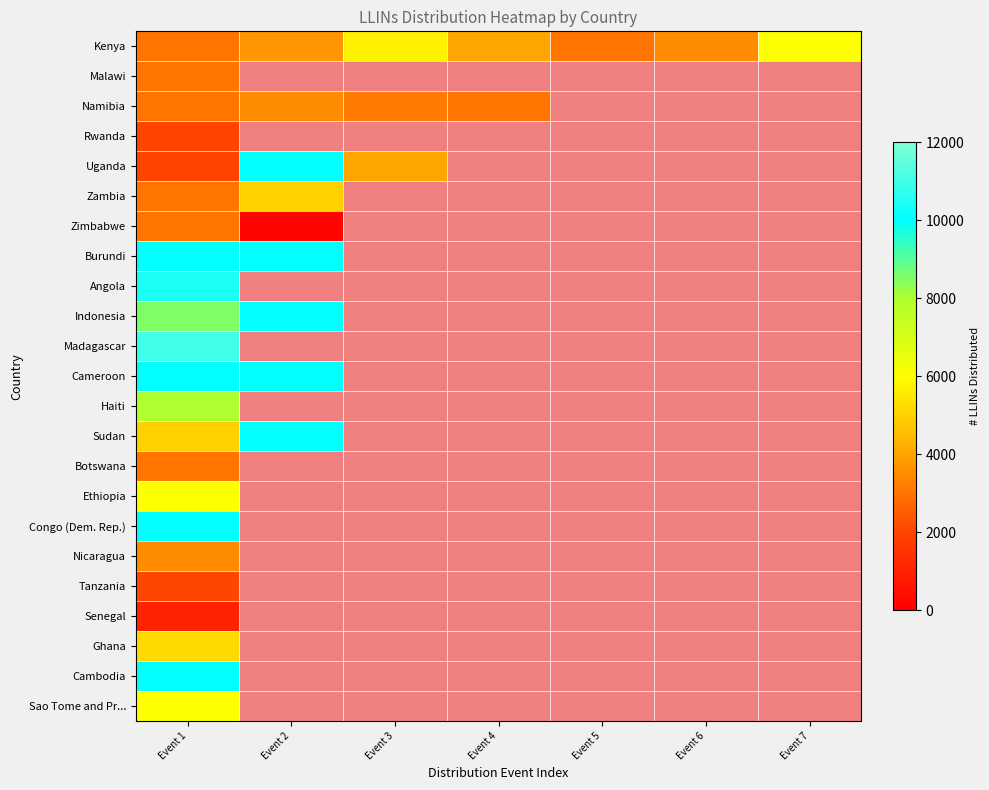

At how many categories does at least one series exceed 9444?

2